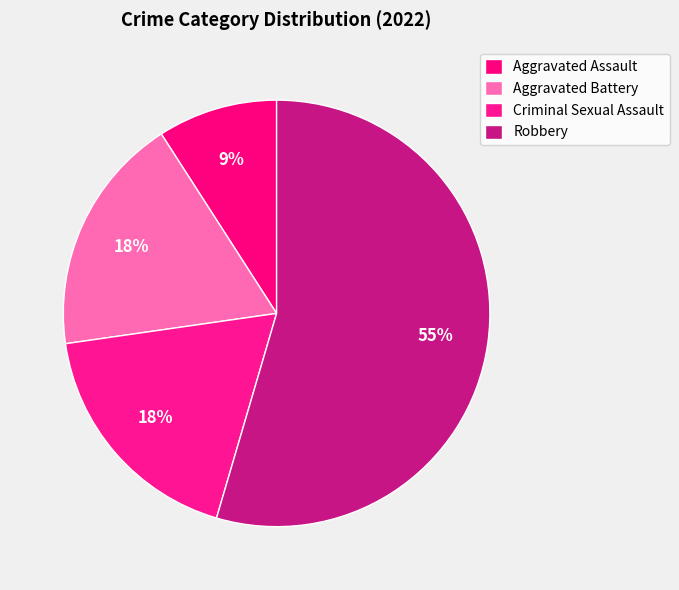

The Aggravated Battery slice represents 7% of the pie. True or false?

False